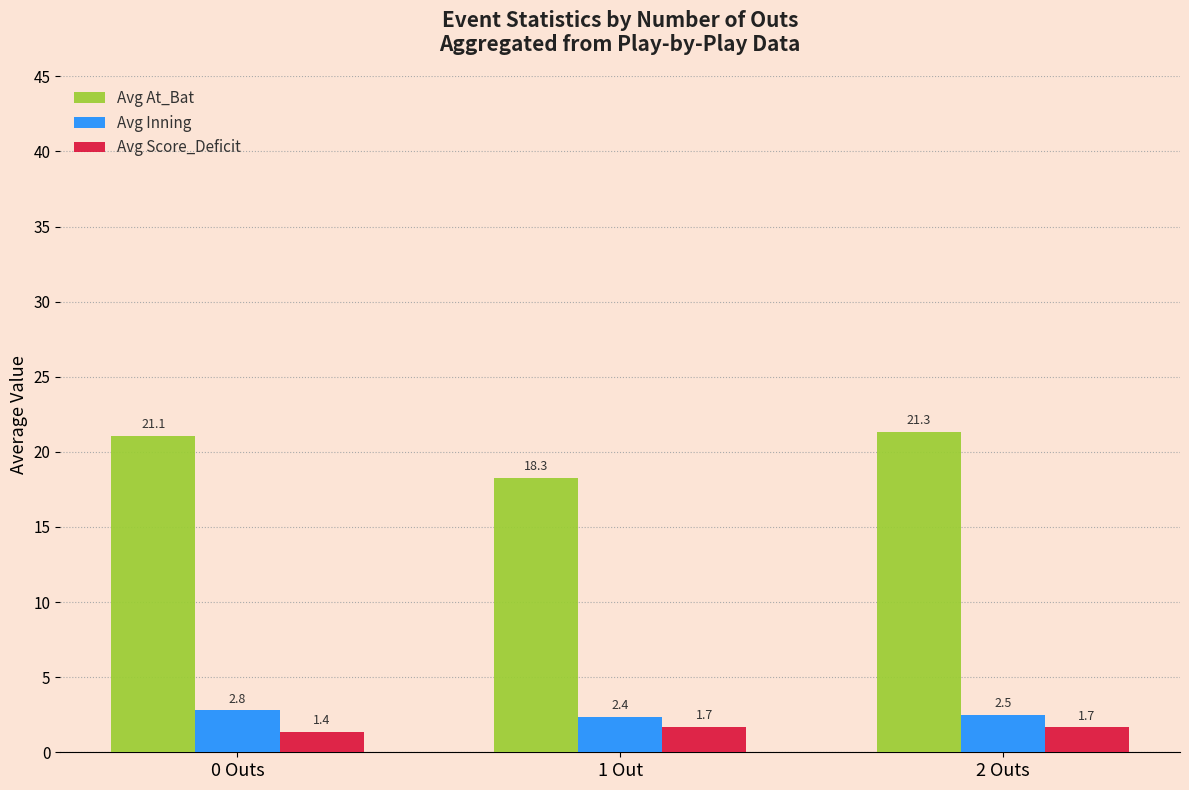

What is the maximum value shown in the chart?

21.3